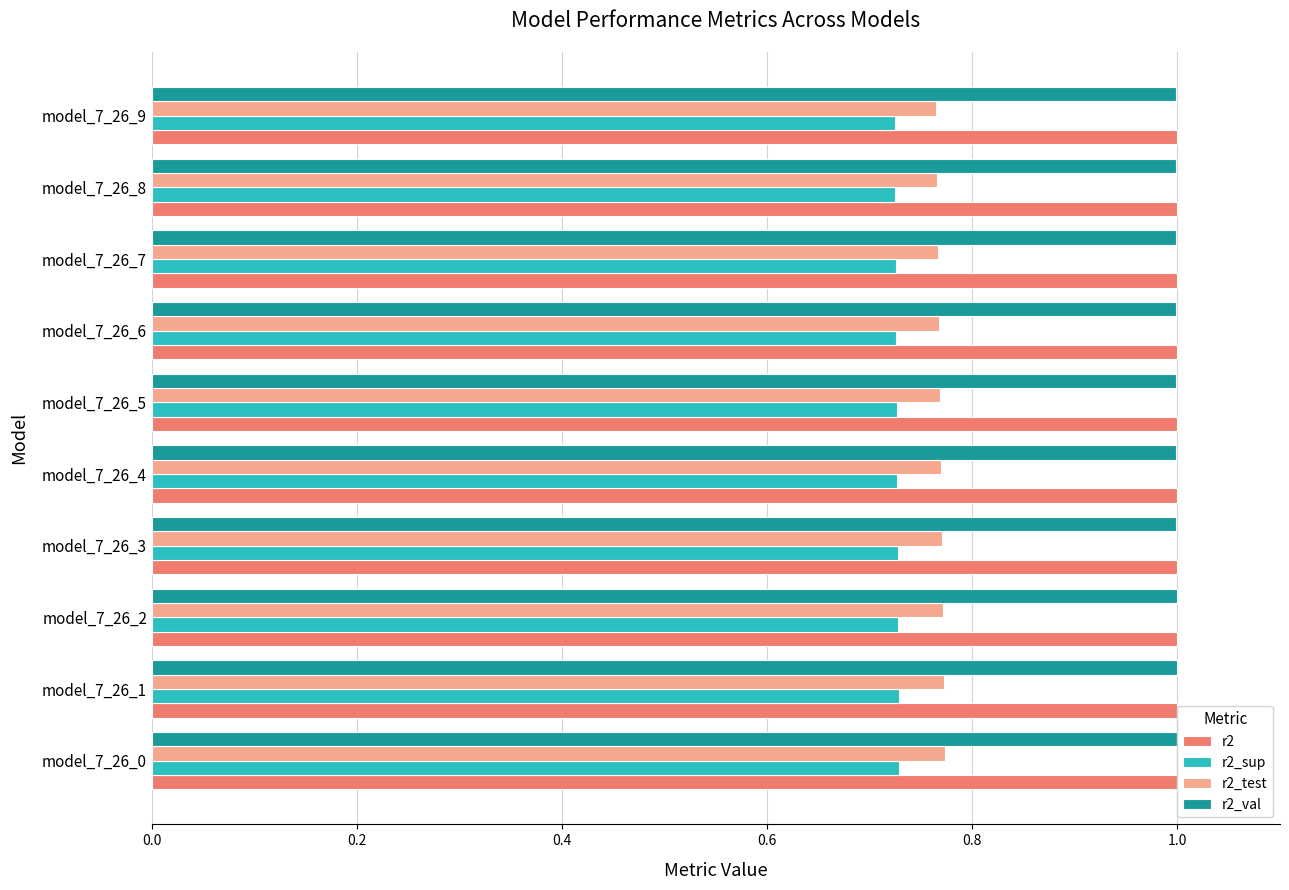

What is the sum of all r2 values?

10.0